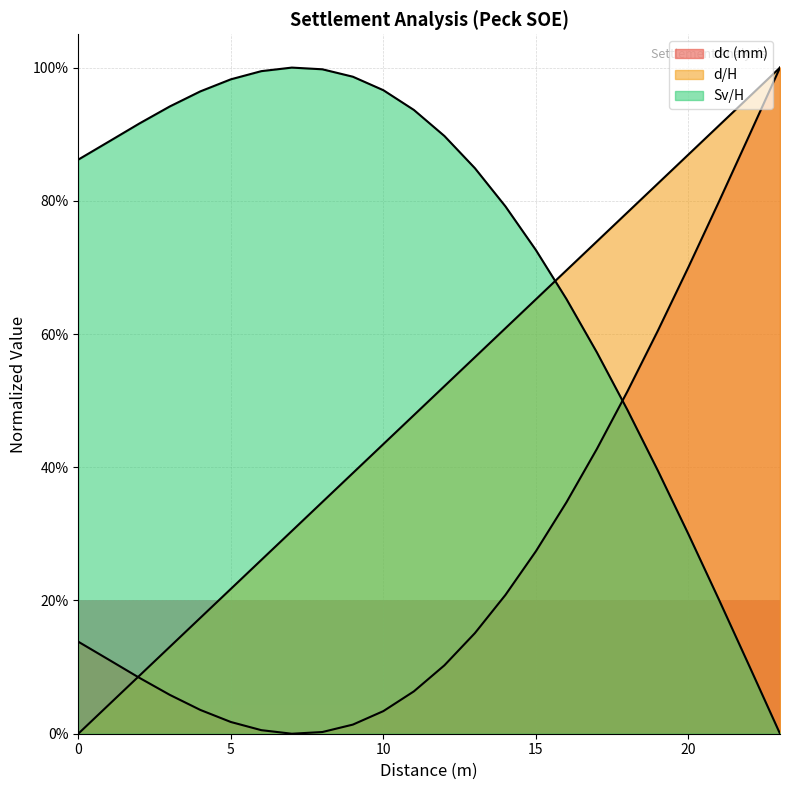

True or false: Sv/H has a value of 0.2 at 3.

False